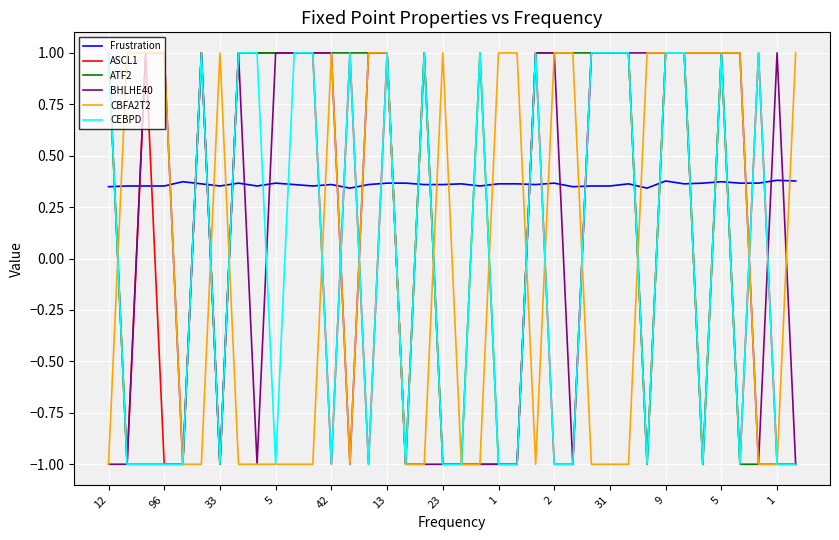

What is the minimum value for BHLHE40?

-1.0